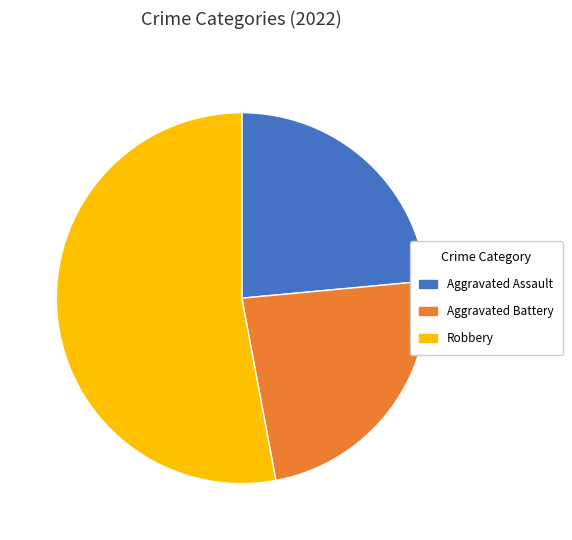

Count the number of slices in the pie.

3